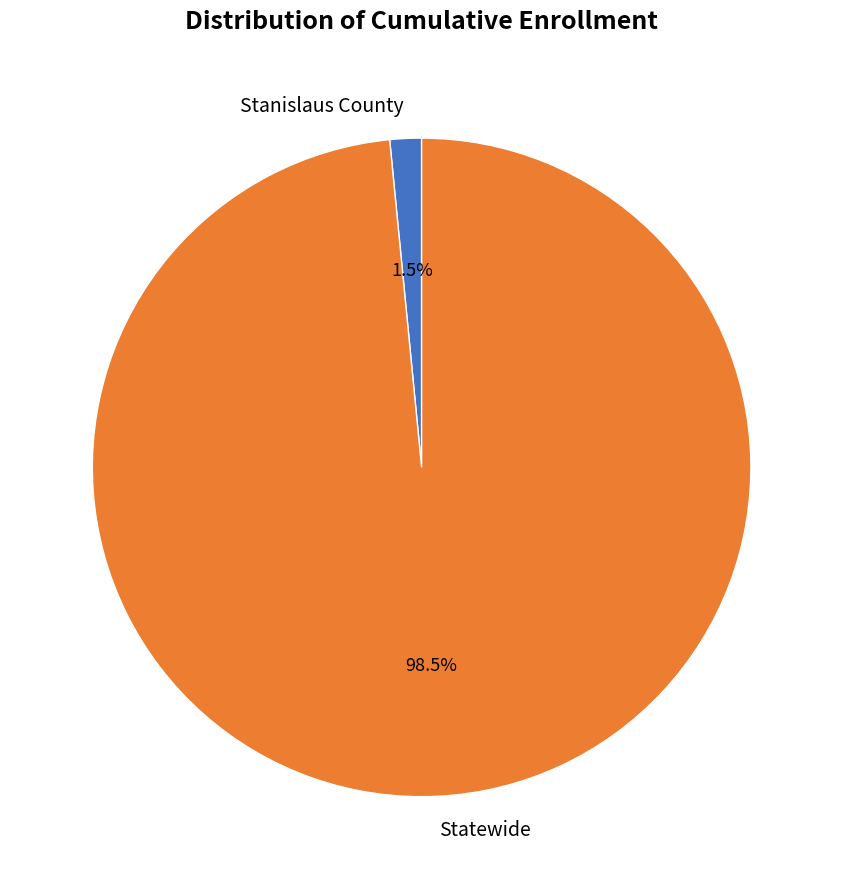

To the nearest percent, what is the difference between the largest and smallest slice percentages?

97%